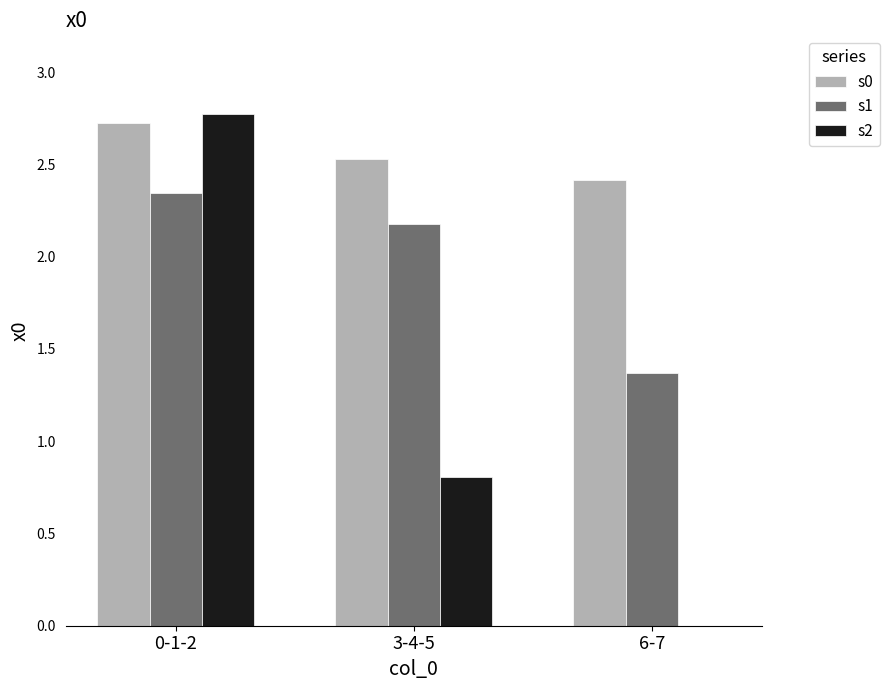

The s2 series shows 2.8 at 0-1-2. True or false?

True